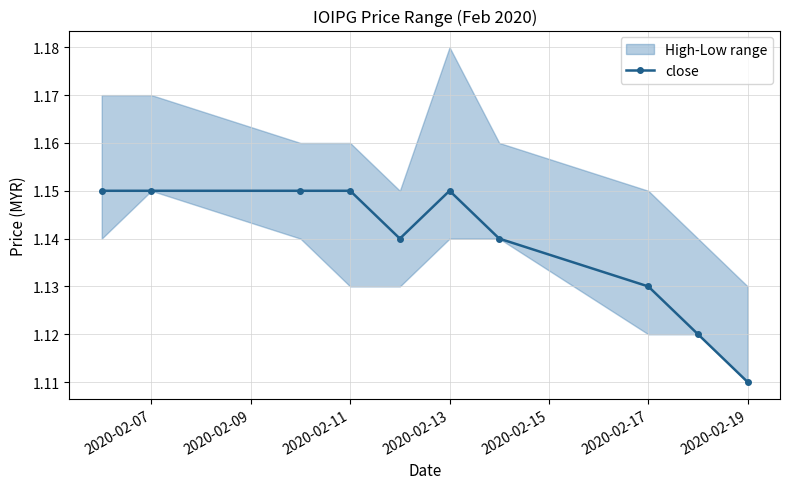

True or false: the data has more than 1 interior local peaks.

False